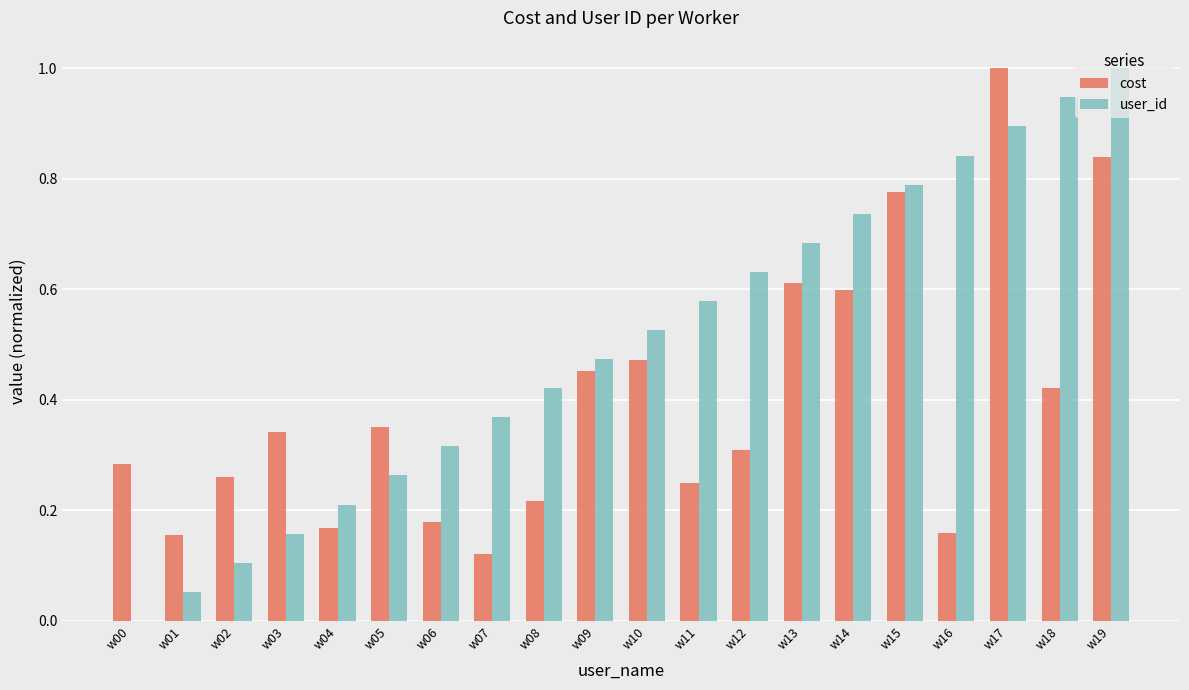

What is the maximum value shown in the chart?

1.0